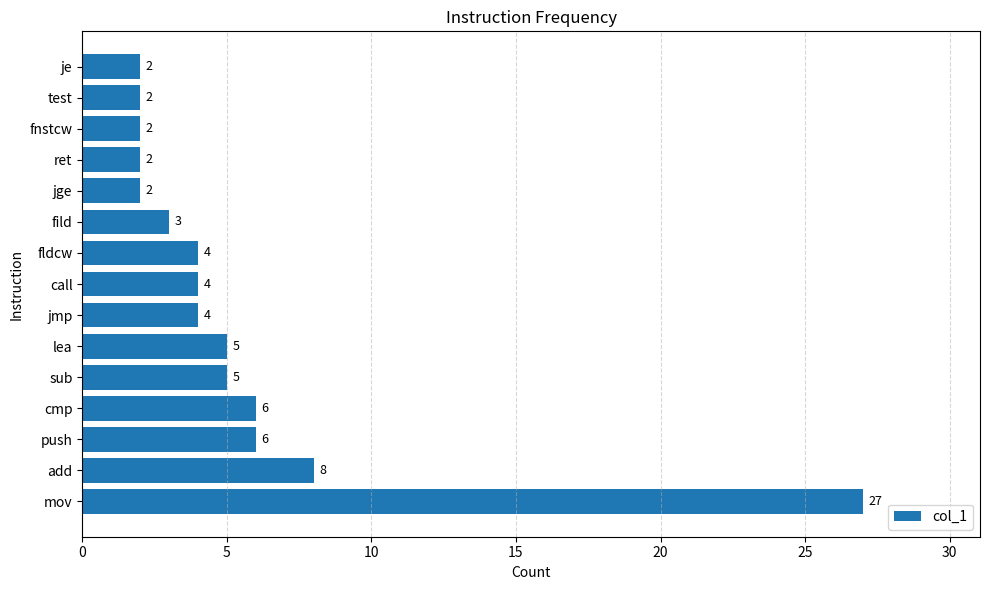

Is it true that the value at jmp is 2?

False